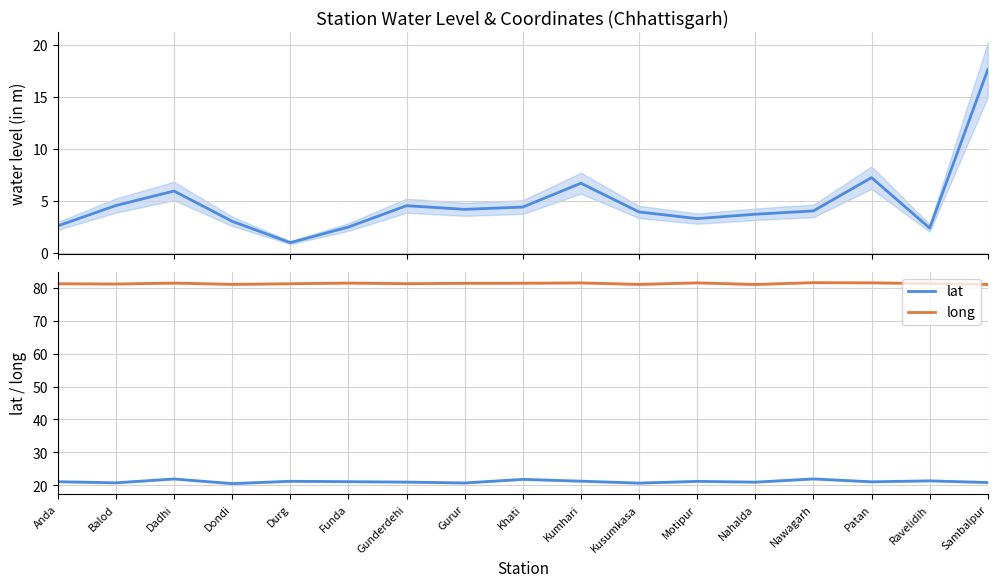

List the series in order of their peak value, lowest first.

water_level (in m), lat, long